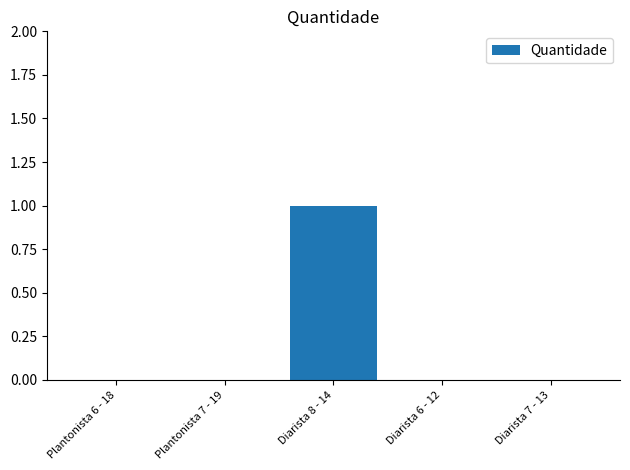

The value at Diarista 8 - 14 is 1. True or false?

True